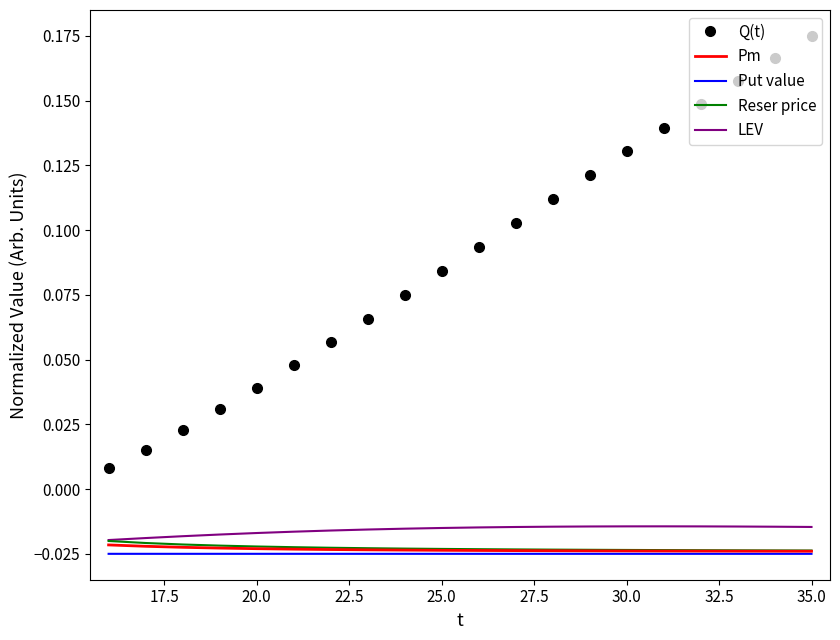

True or false: Put value and Q(t) cross at least once.

False